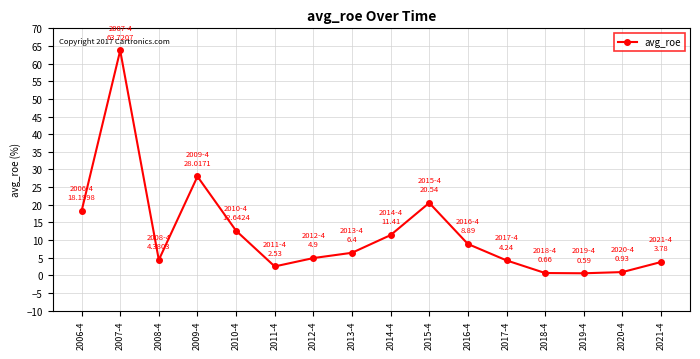

What is the minimum value shown in the chart?

0.6